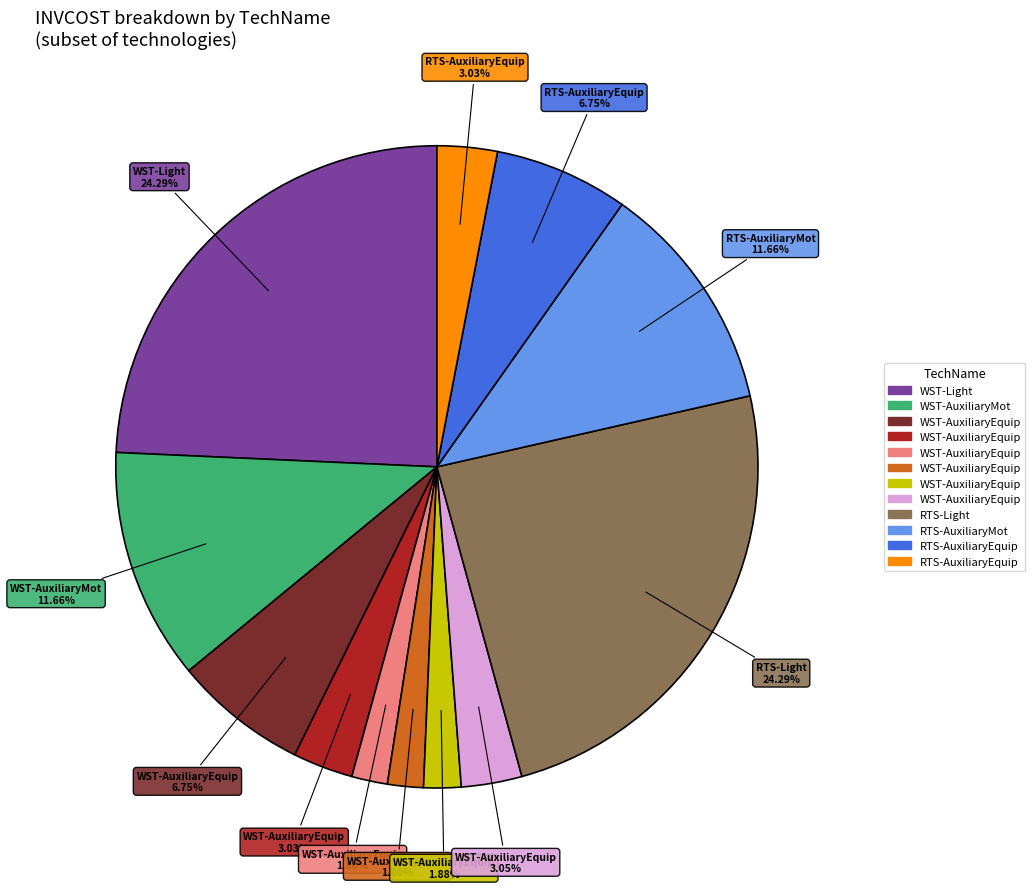

Is there a majority slice in this chart?

No